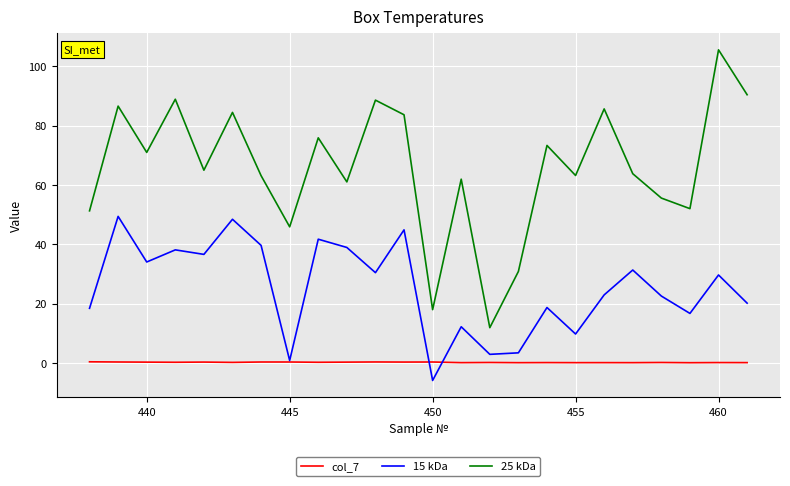

What is the average value of the 25 kDa series?

65.7